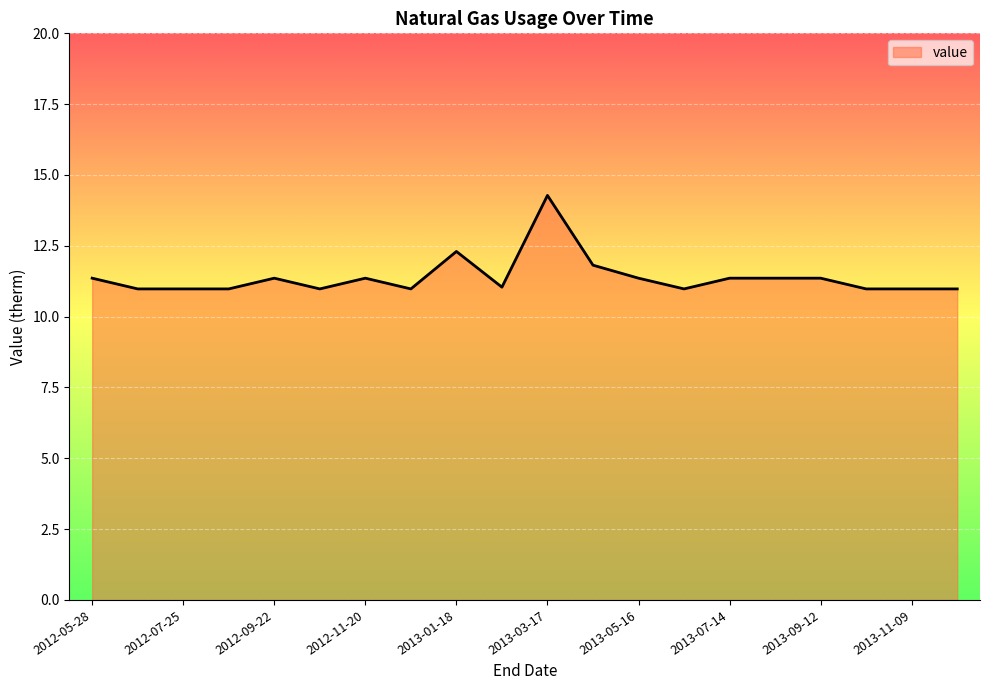

What is the smallest value displayed?

11.0